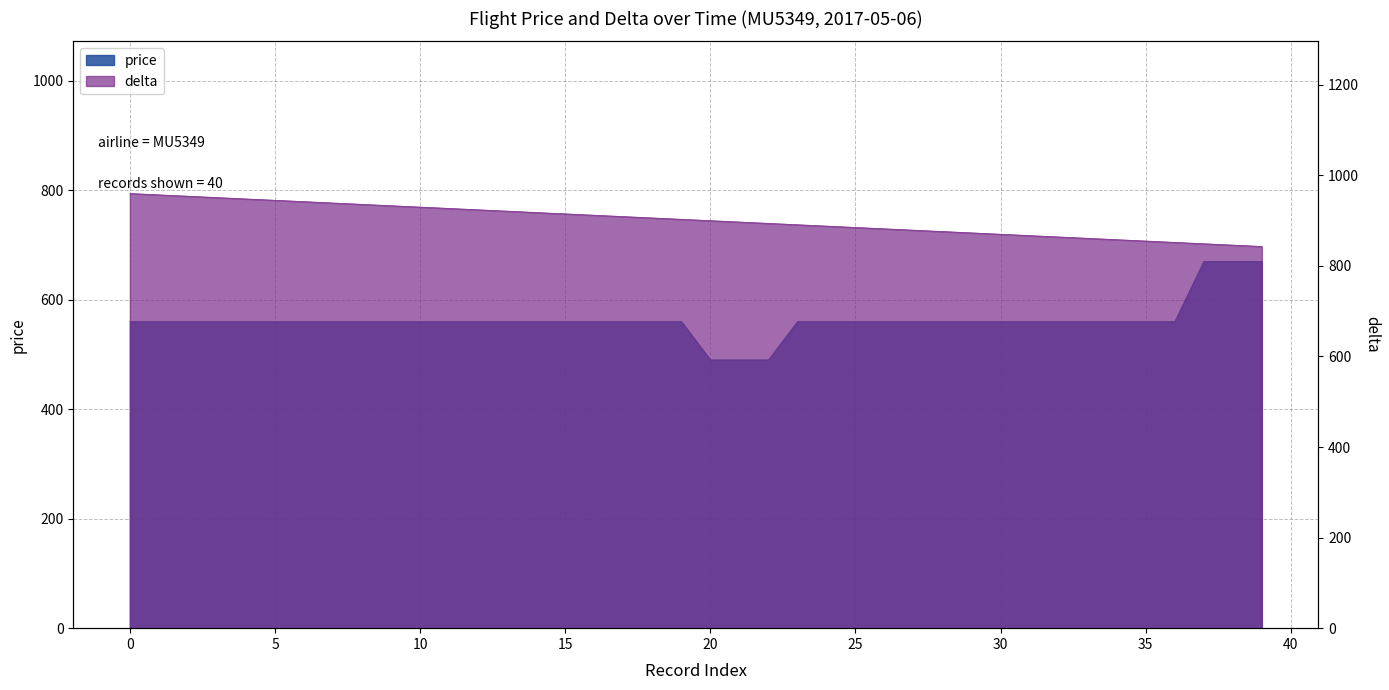

What is the value of the delta point at the 1st from the left?

960